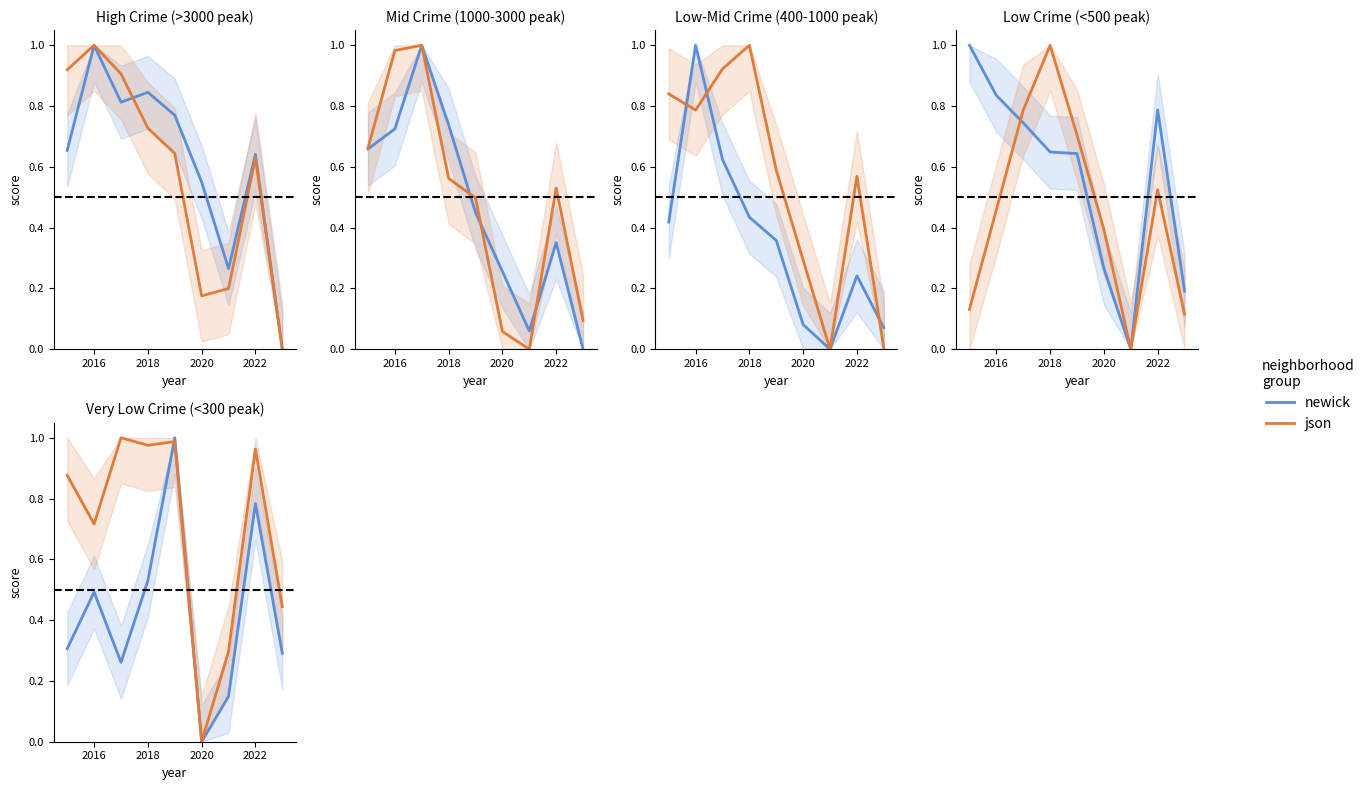

What is the sum of all json values?

6.3